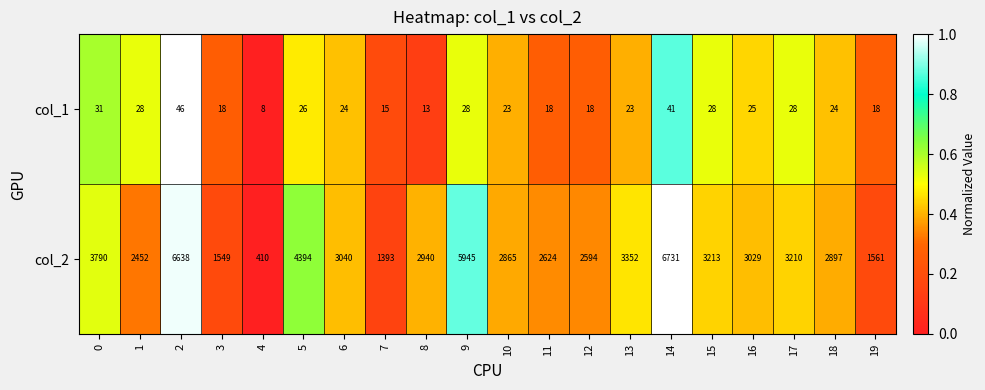

Which series has the largest total across all categories?

col_2